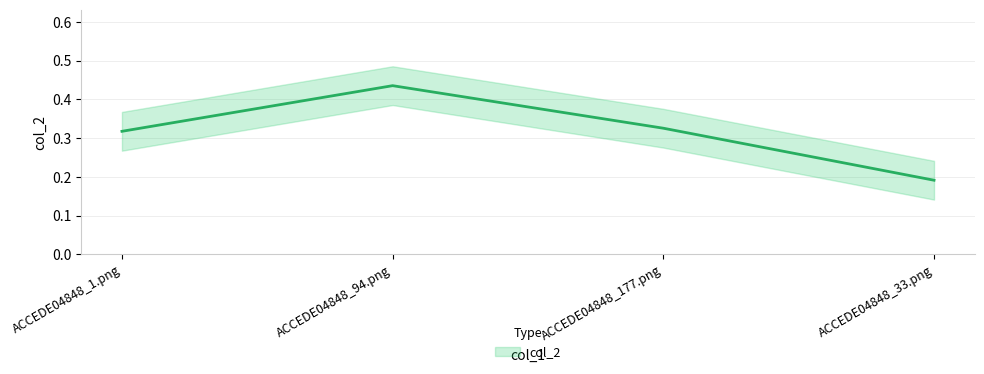

Rank the categories by value from lowest to highest.

ACCEDE04848_33.png, ACCEDE04848_1.png, ACCEDE04848_177.png, ACCEDE04848_94.png